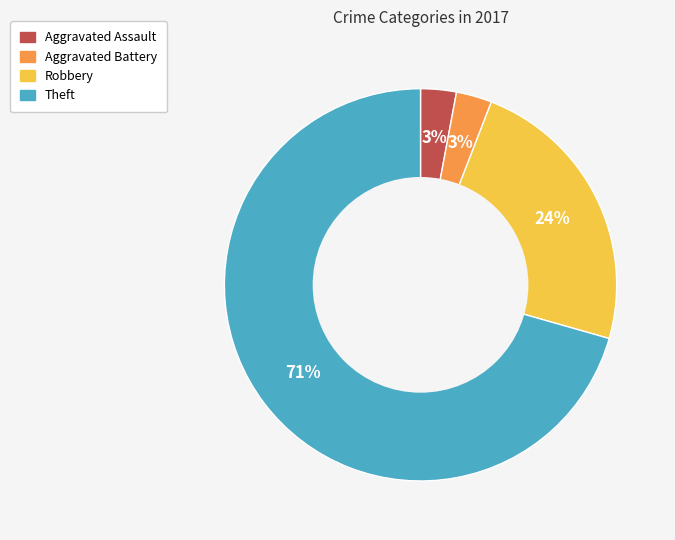

Does Robbery account for over 50% of the chart?

No